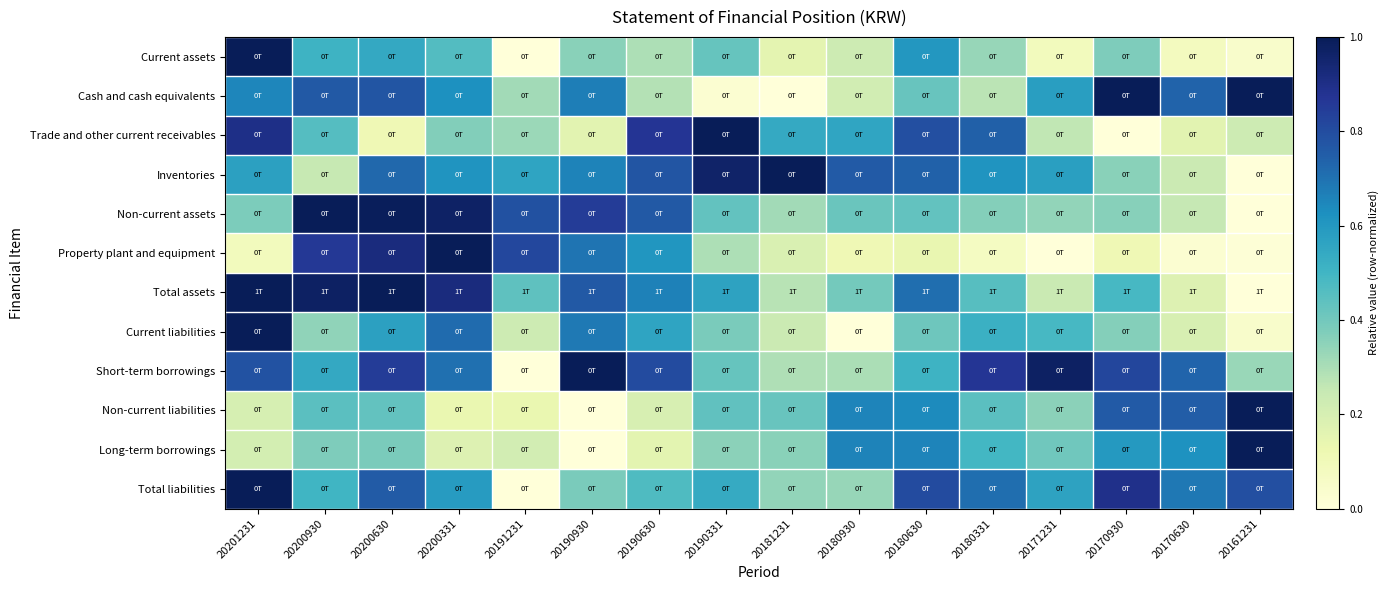

What is the spread (max minus min) of values at 20190630?

0.7